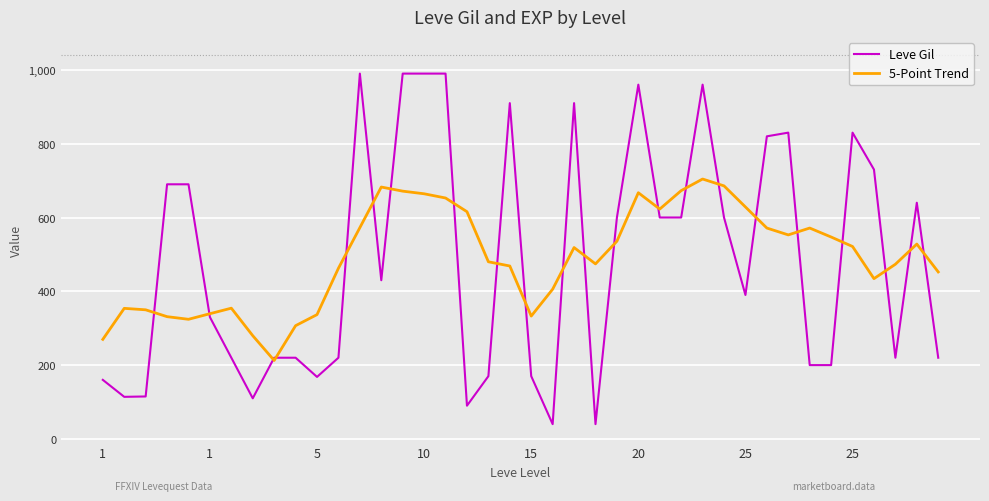

List the series in order of their peak value, lowest first.

5-Point Trend, Leve Gil